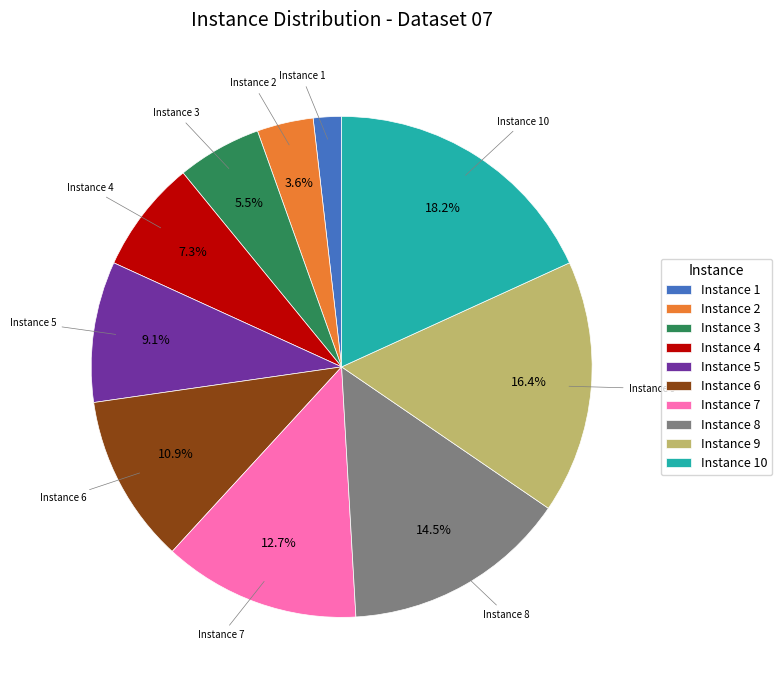

Which category has the smallest portion of the pie?

Instance 1